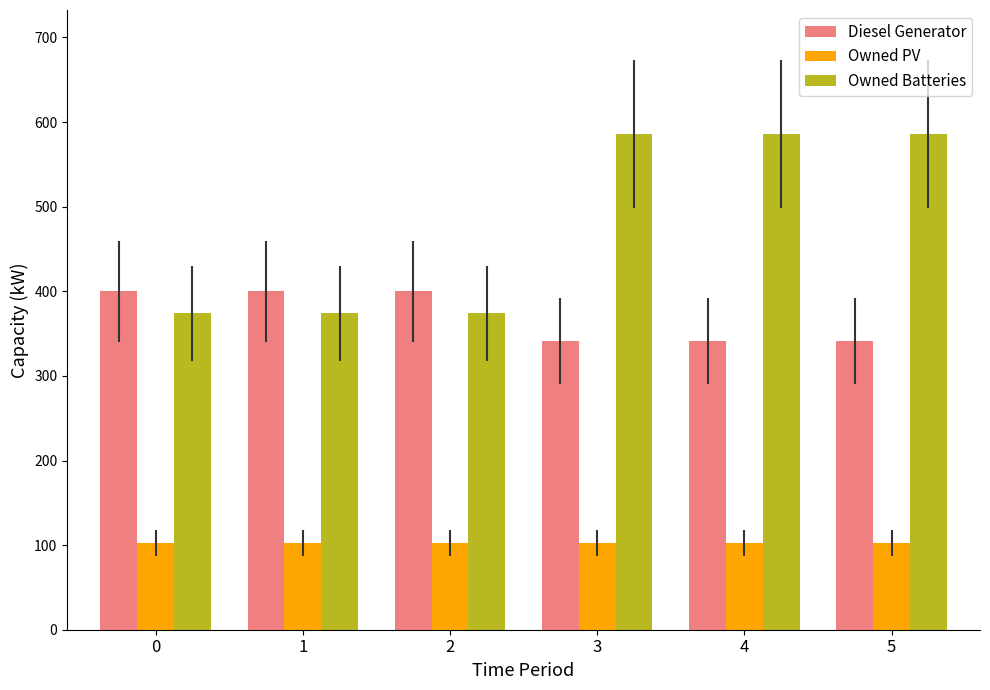

Reading right to left, extract all data points from this chart.

Diesel Generator: 5=341	4=341	3=341	2=400	1=400	0=400
Owned PV: 5=102	4=102	3=102	2=102	1=102	0=102
Owned Batteries: 5=586	4=586	3=586	2=374	1=374	0=374